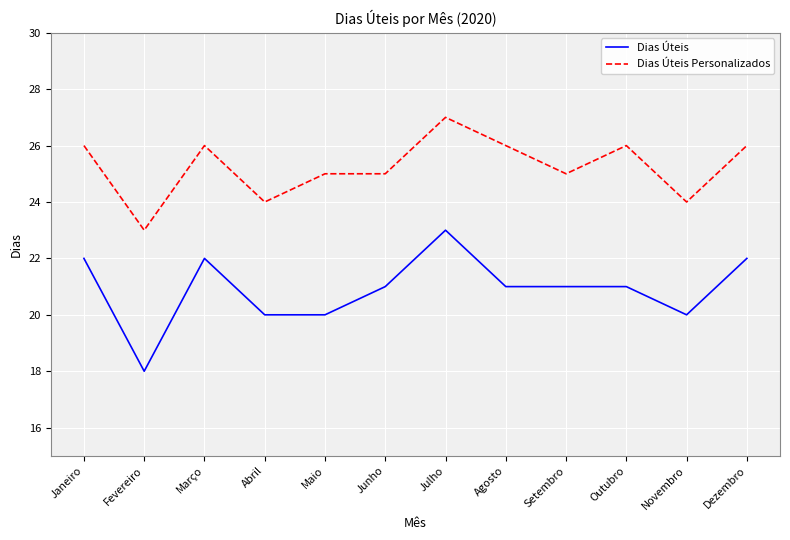

At how many categories does at least one series exceed 18?

12